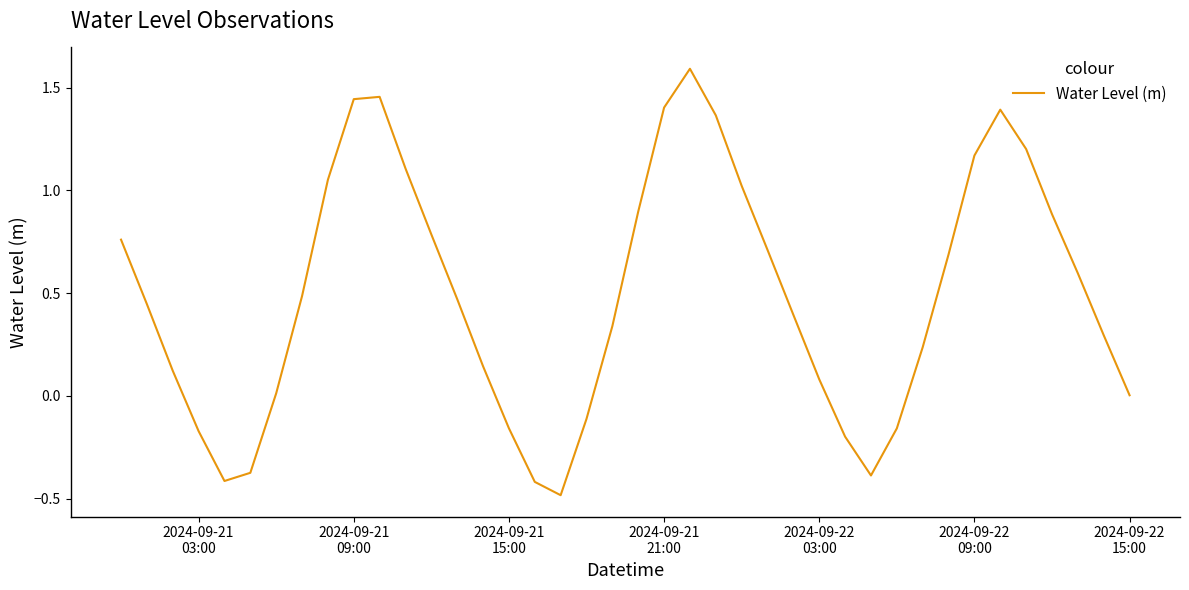

What is the difference between the maximum and minimum values?

2.1